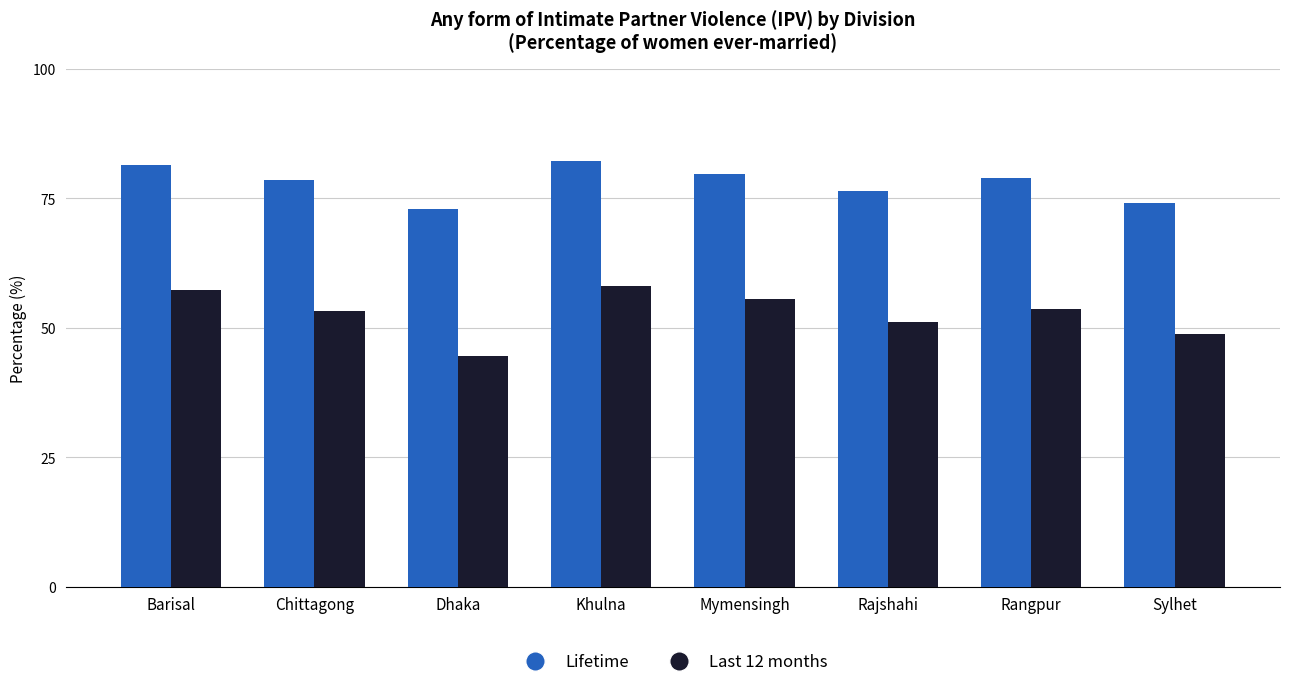

Is it true that Last 12 months equals 14.7 at Chittagong?

False